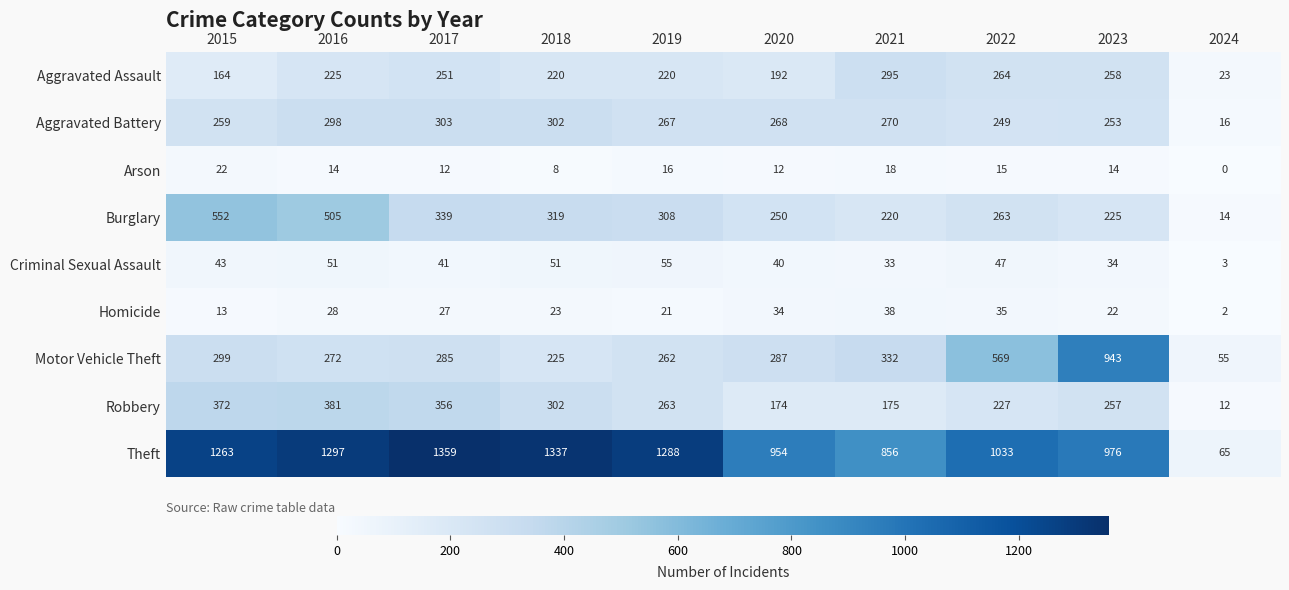

How many distinct data groups are displayed?

9